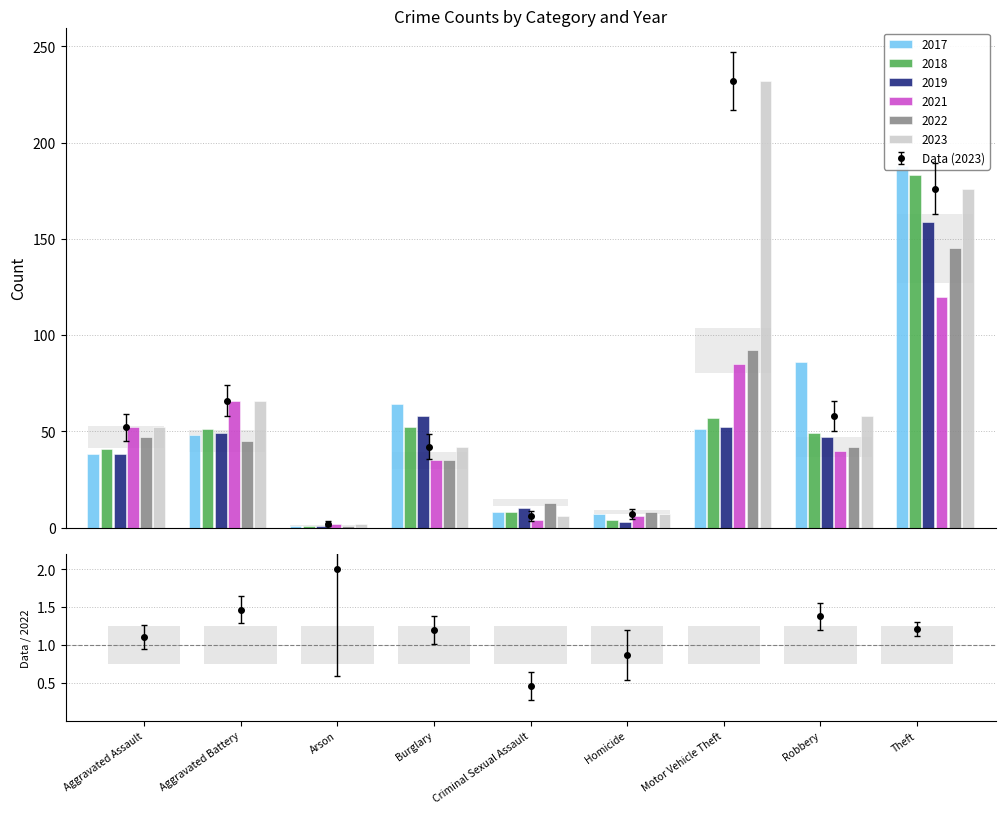

How many groups of bars are there?

9